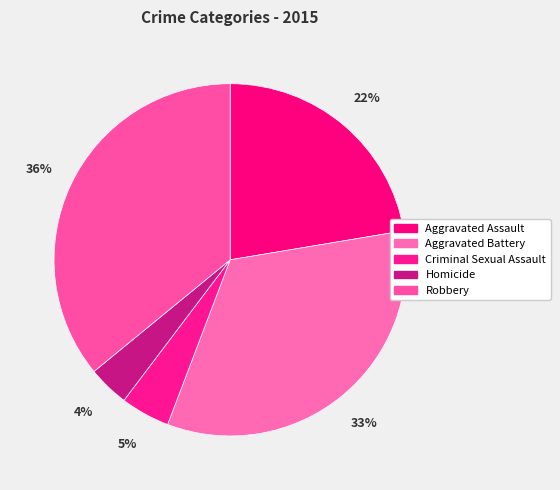

What percentage is NOT represented by Robbery?

64.1%